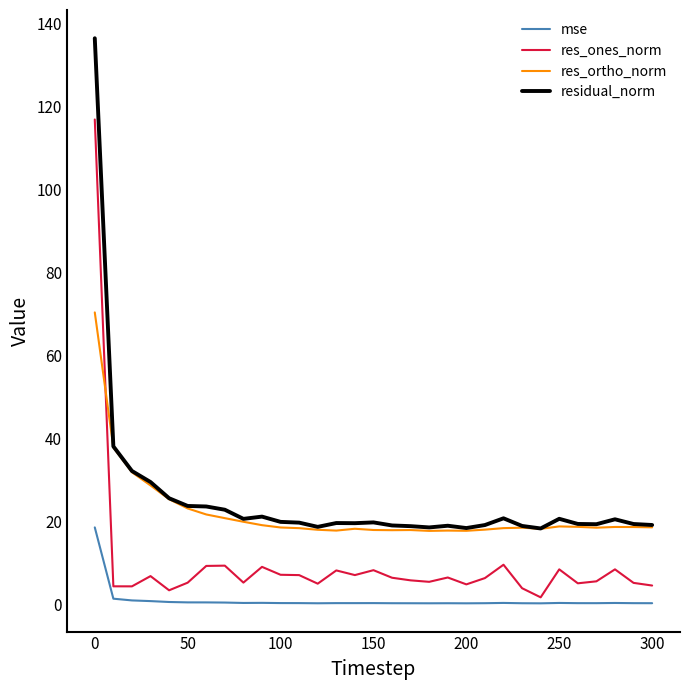

Rank the series by their maximum value, from highest to lowest.

residual_norm, res_ones_norm, res_ortho_norm, mse